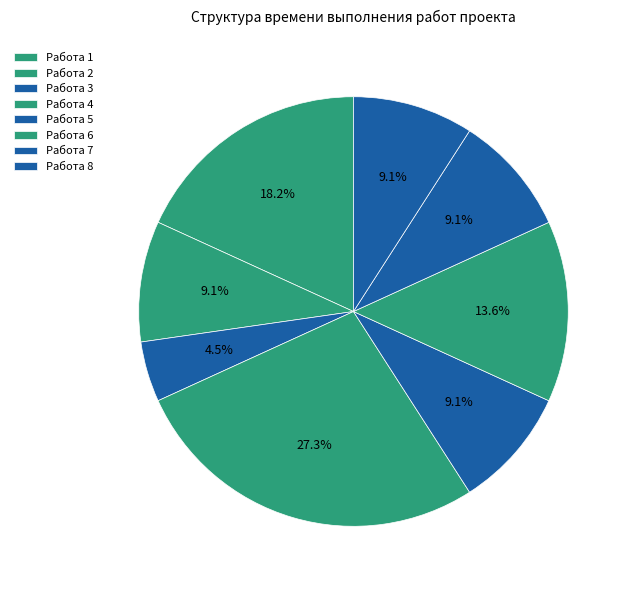

What is the smallest slice in the pie chart?

Работа 3